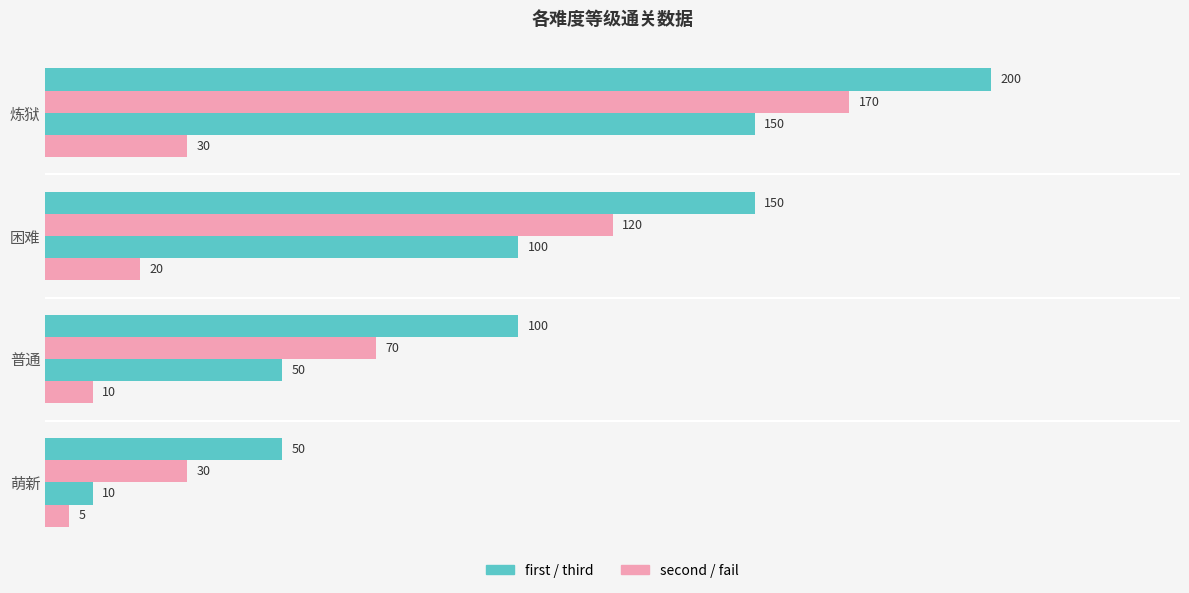

Count the number of data series in this chart.

4